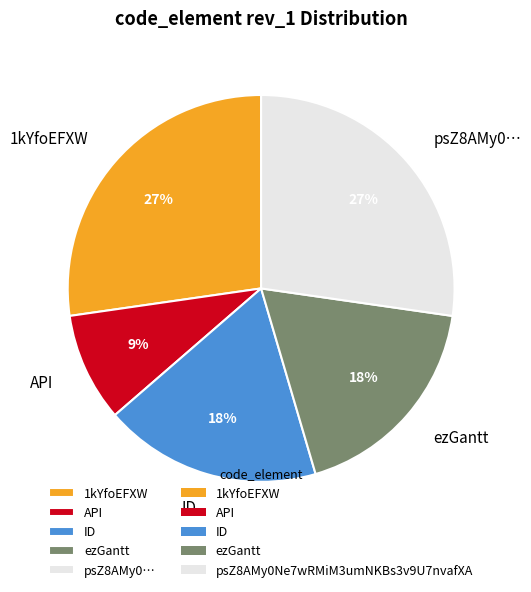

What percentage is the ID slice, to the nearest percent?

18%